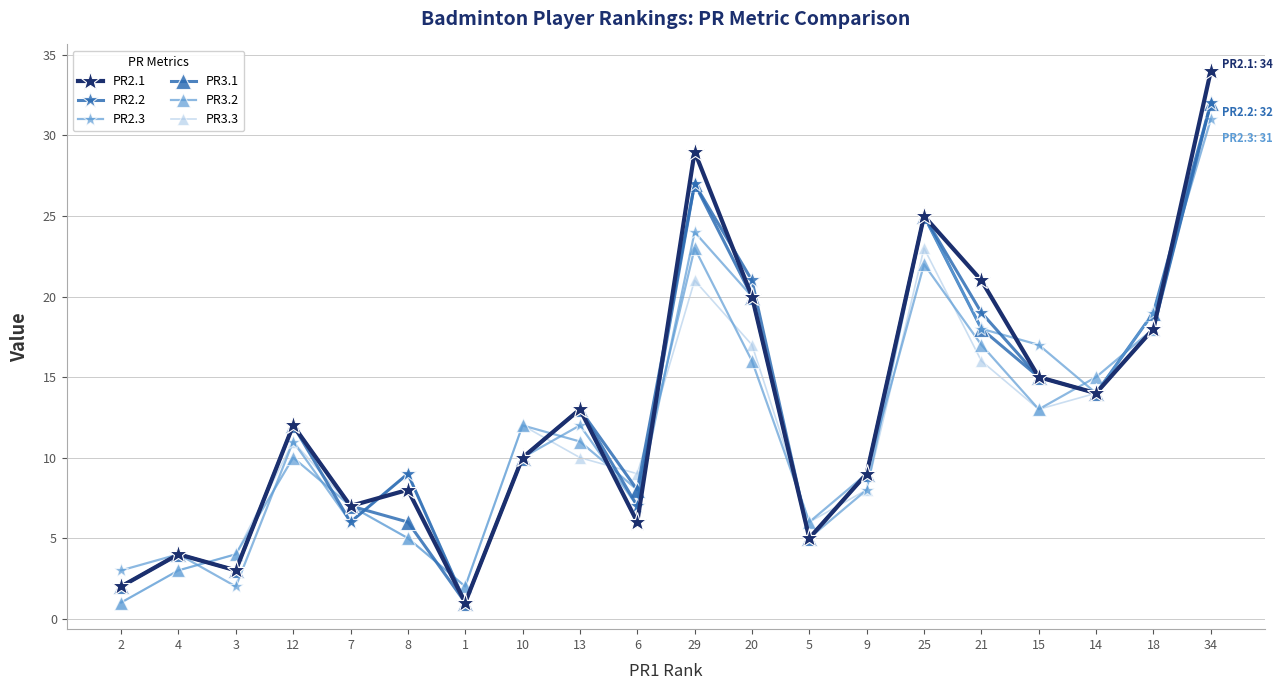

What is the maximum value shown in the chart?

34